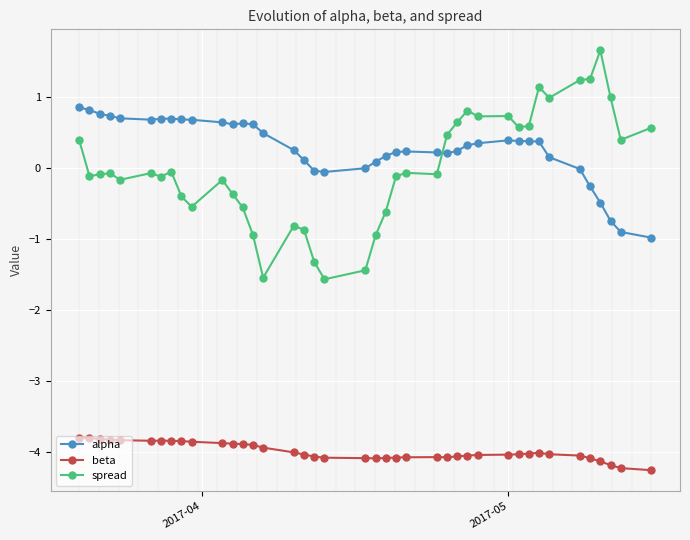

Which series has the largest range (max minus min)?

spread